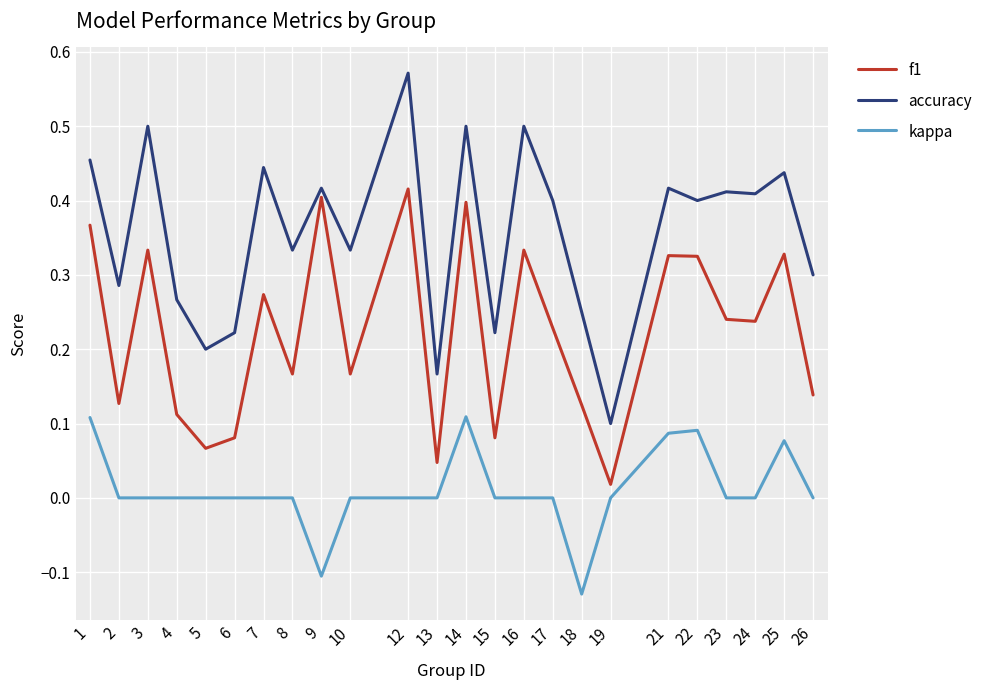

Rank the series at 24 from lowest to highest value.

kappa, f1, accuracy